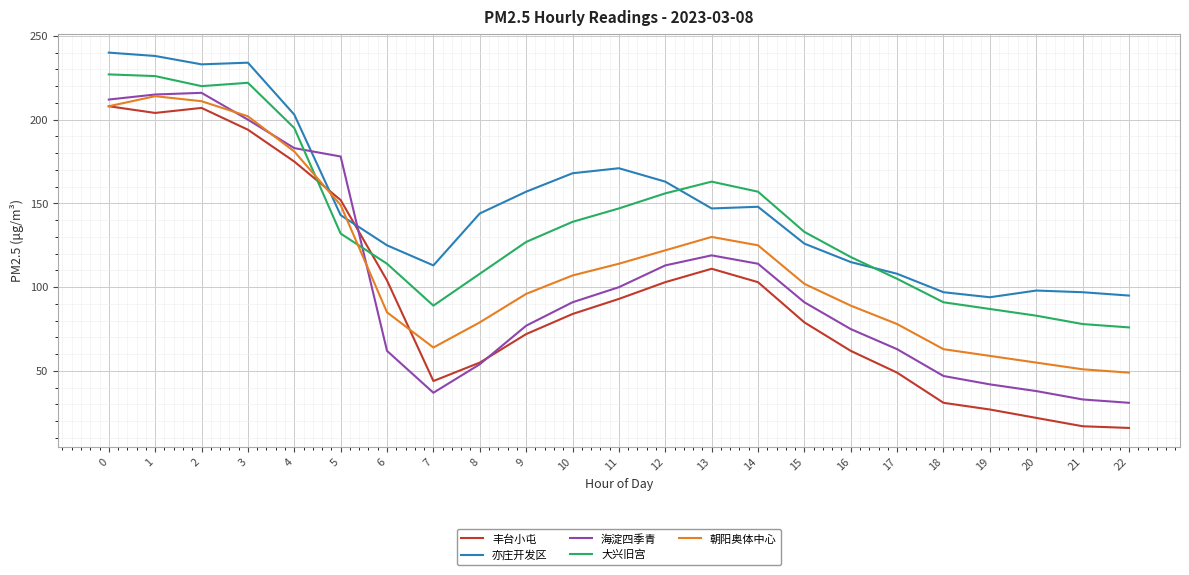

Between 2 and 10, which series saw the biggest shift?

海淀四季青